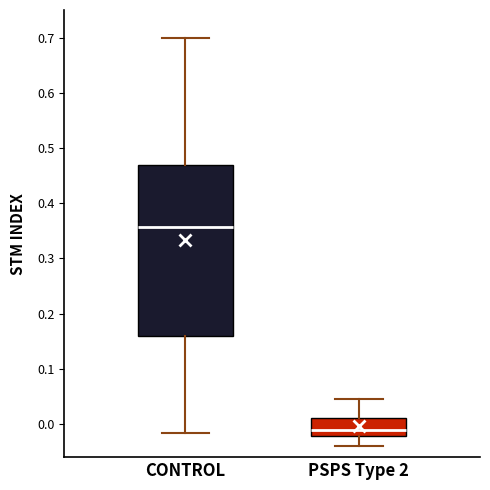

Comparing the boxes themselves (not the whiskers), which one is the tallest?

CONTROL